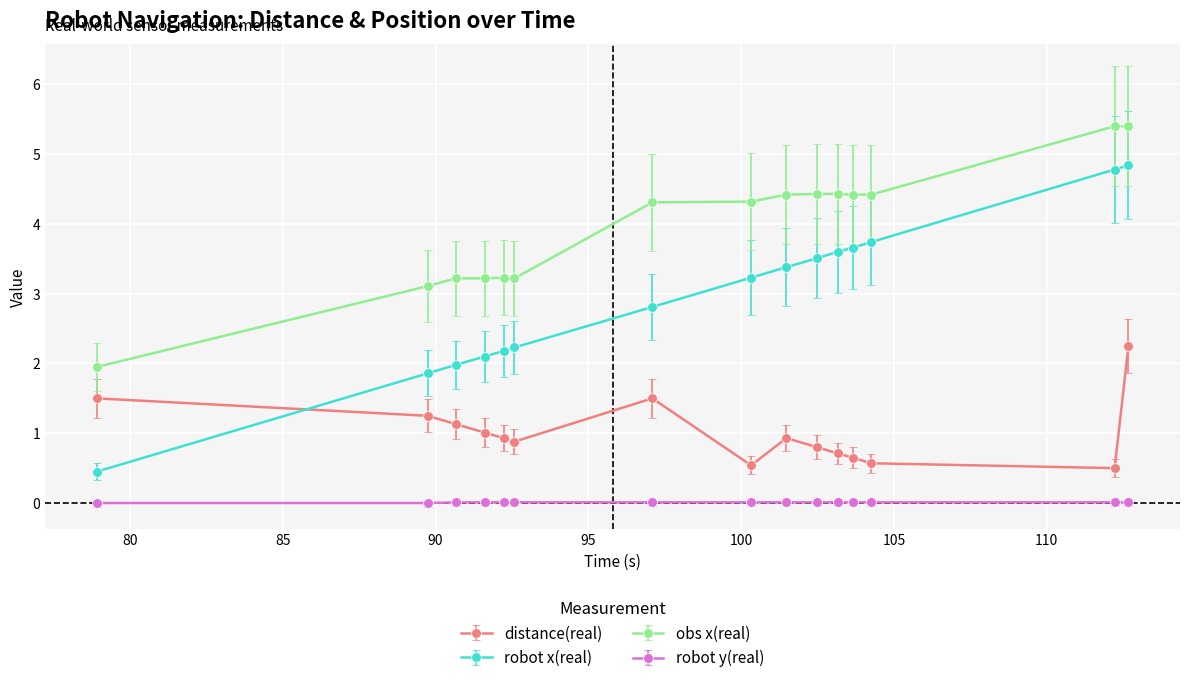

Does the chart display data point markers on the line(s)?

Yes